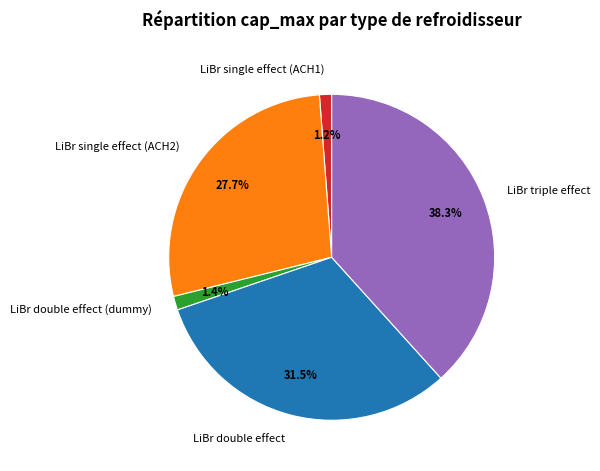

Which slice is the largest?

LiBr triple effect